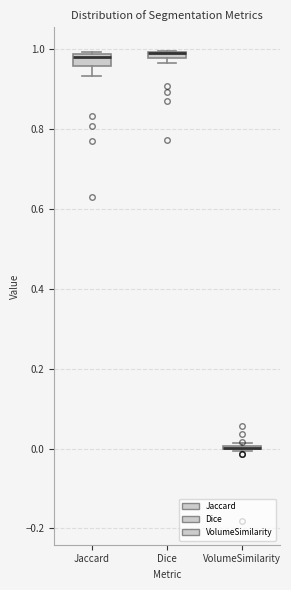

Where is the upper edge of the box for Dice on the y-axis? The values are not printed on the chart, so give them approximately, as read against the axis.

1.00